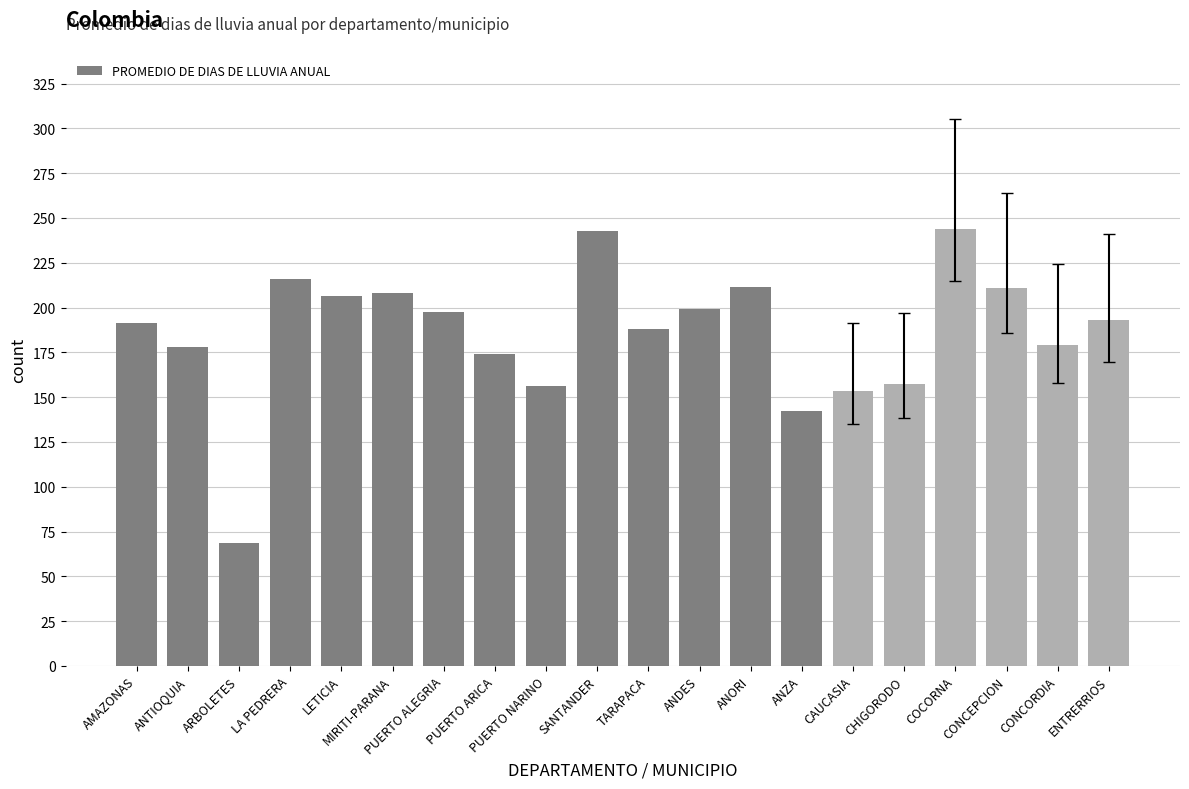

What is the approximate value at CONCEPCION?

211.0